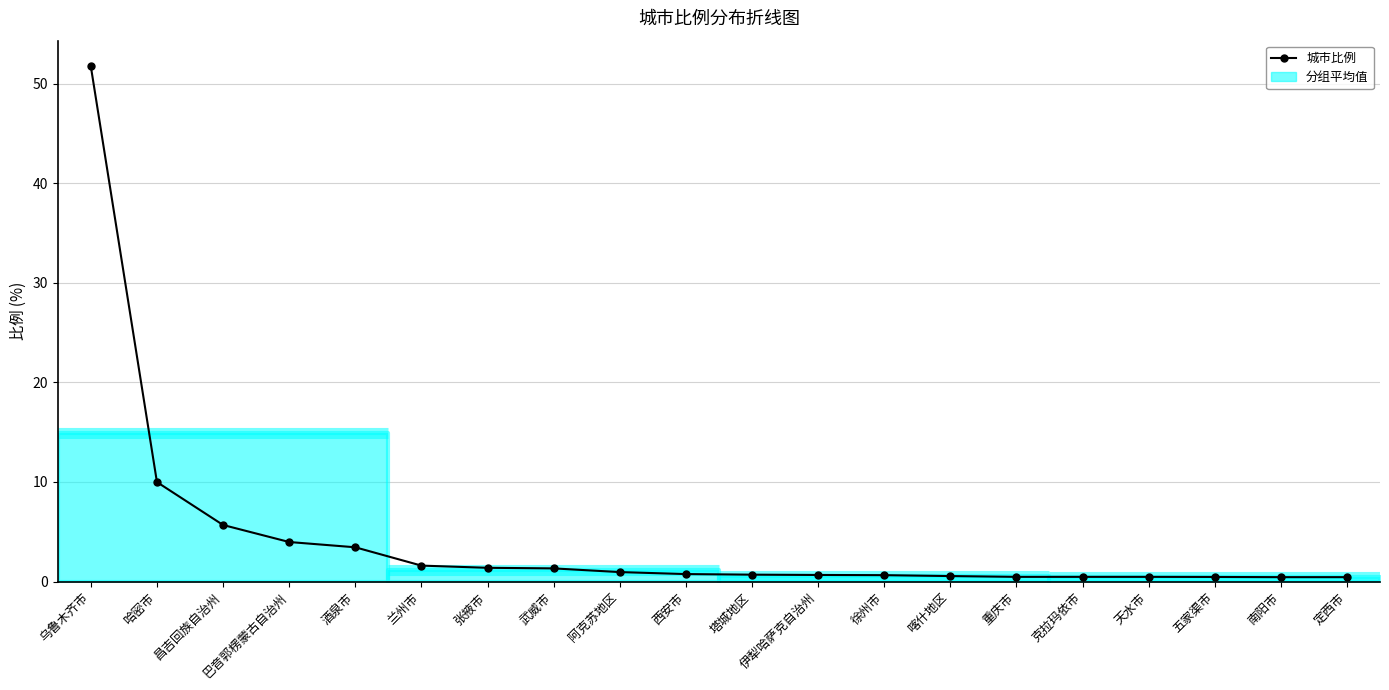

What is the smallest value displayed?

0.4